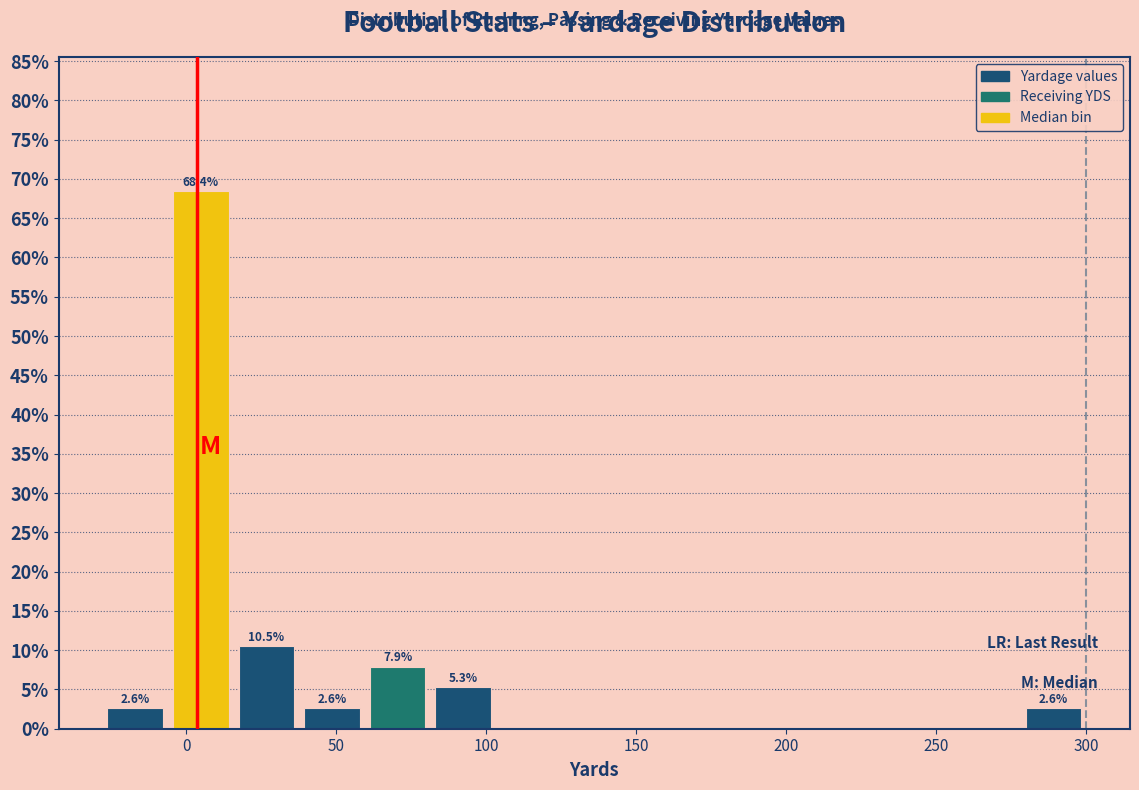

Which range on the x-axis has the tallest bar?

-5 to 15